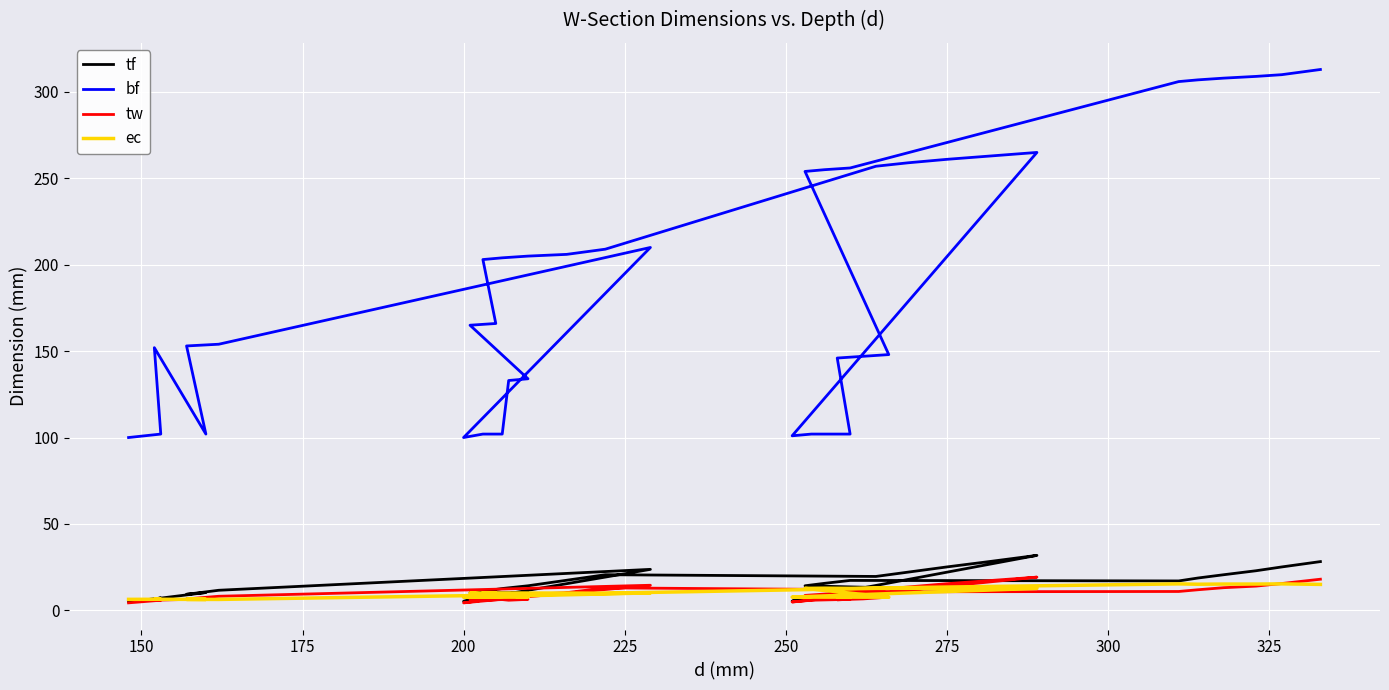

What is the average value of the bf series?

191.8